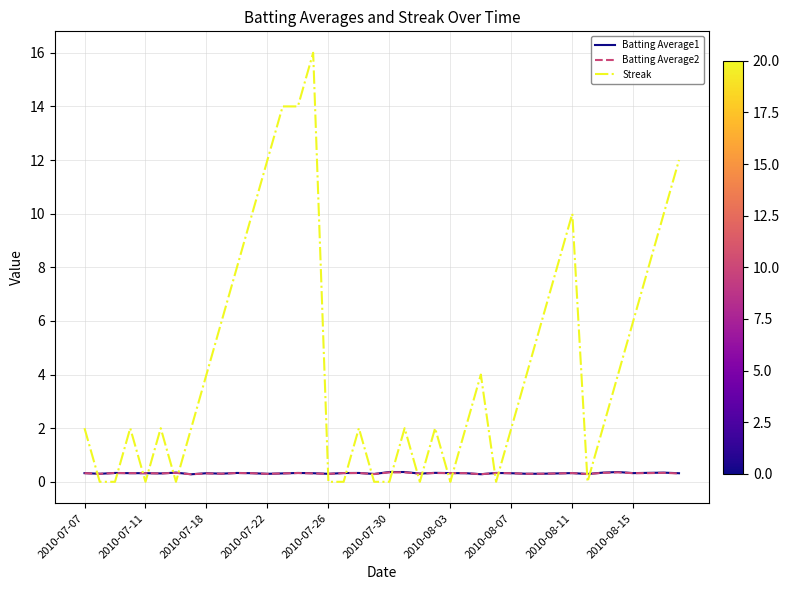

Which series has the largest total across all categories?

Streak